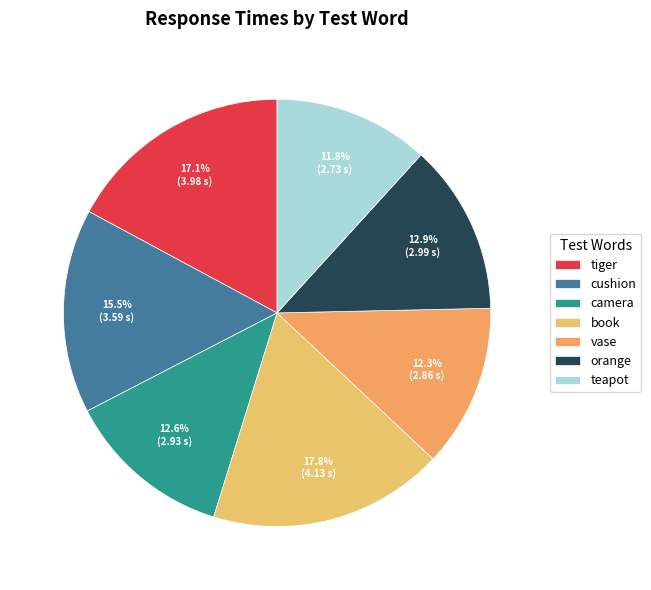

What is the change in value from book to orange?

-1.1